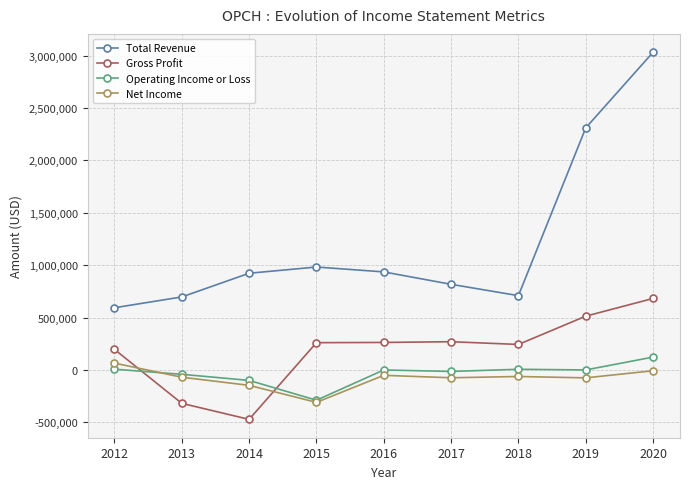

At which label does Net Income reach its peak?

2012